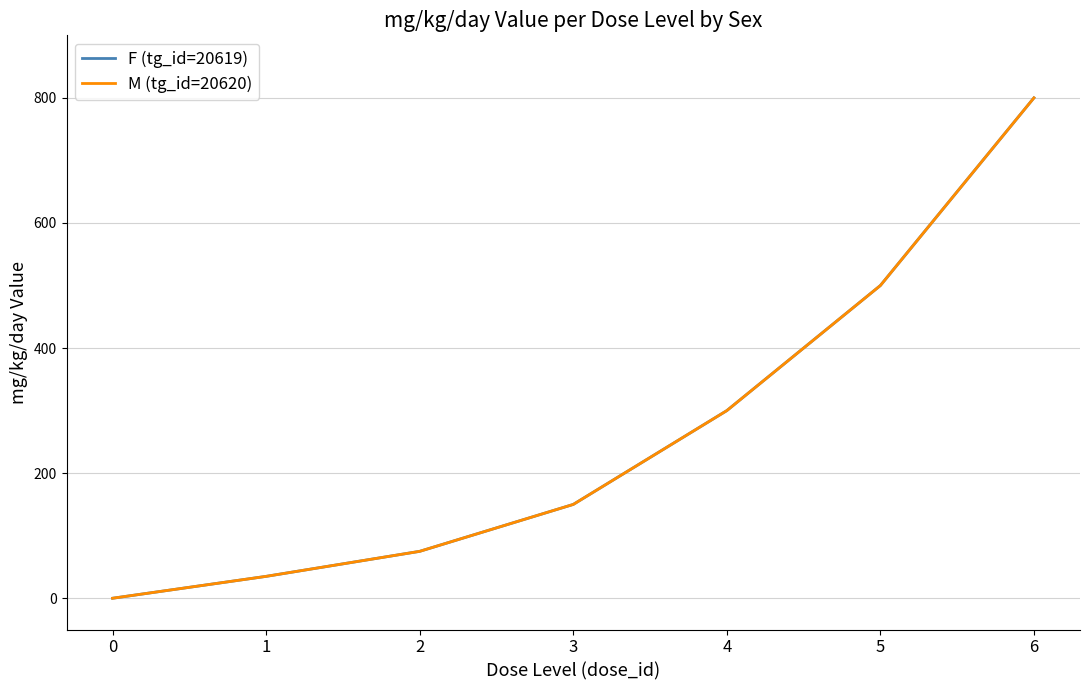

True or false: F (tg_id=20619) and M (tg_id=20620) cross at least once.

False